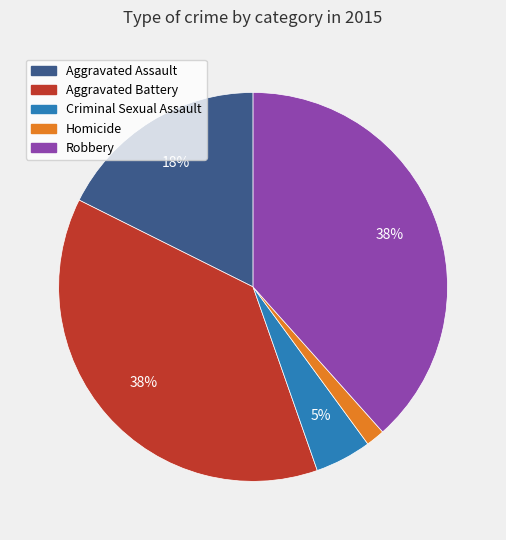

Is there a majority slice in this chart?

No